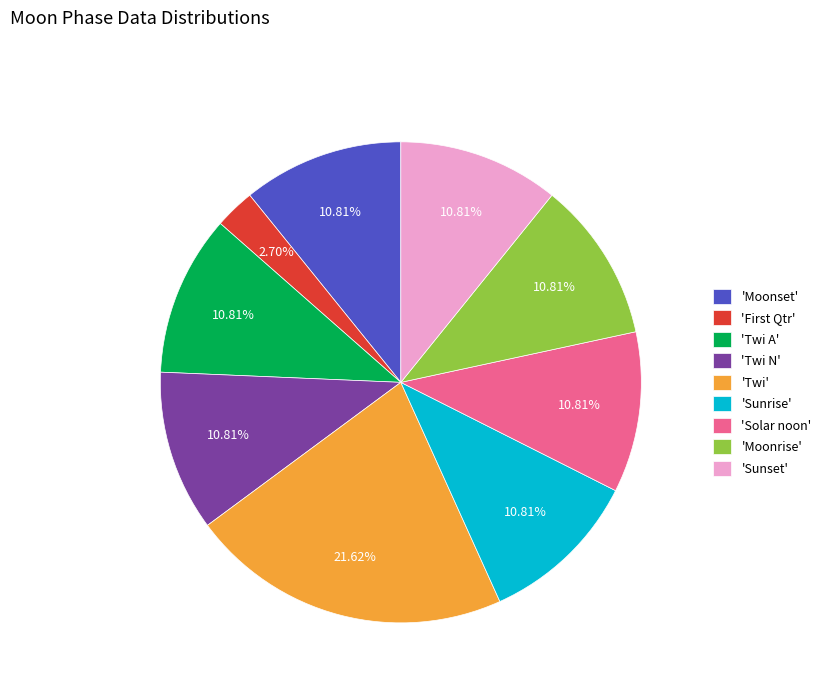

Approximately how many times larger is the value at 'Twi A' compared to 'Moonset'?

1.0